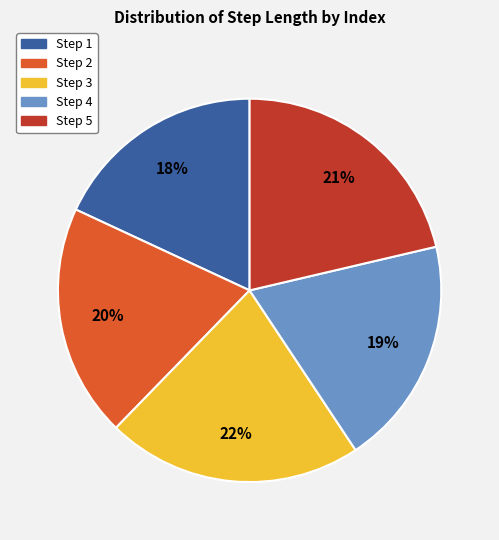

Is there a majority slice in this chart?

No